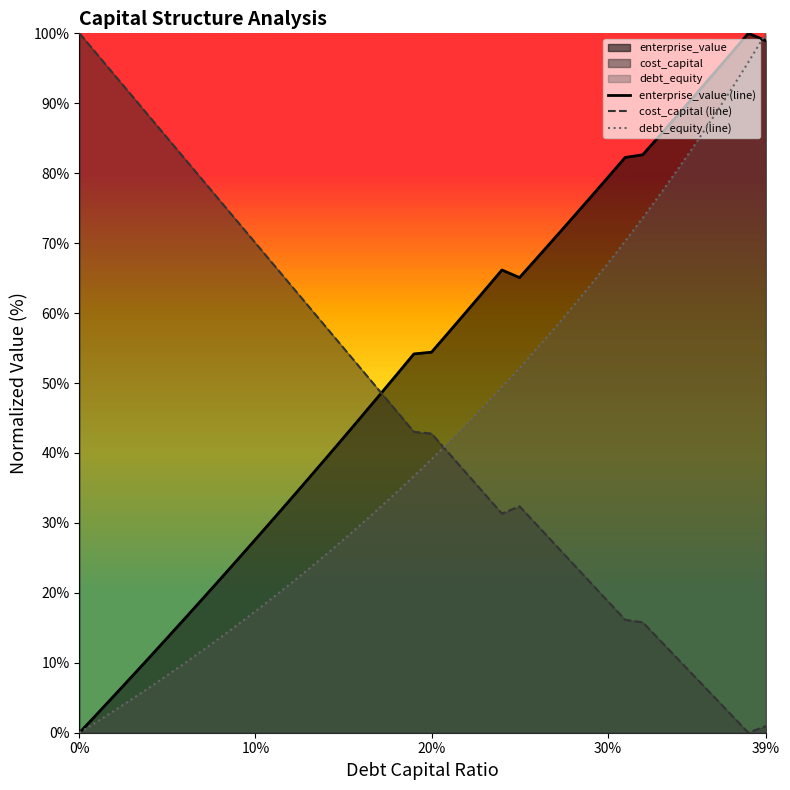

Which category has the highest value in the debt_equity (line) series?

39%